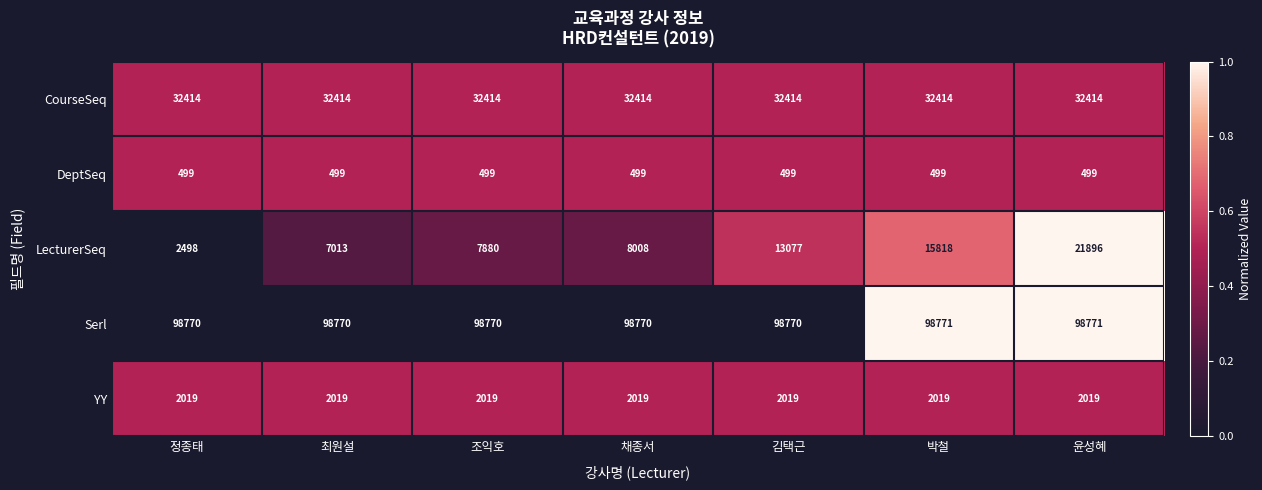

The LecturerSeq series shows 7880 at 조익호. True or false?

True